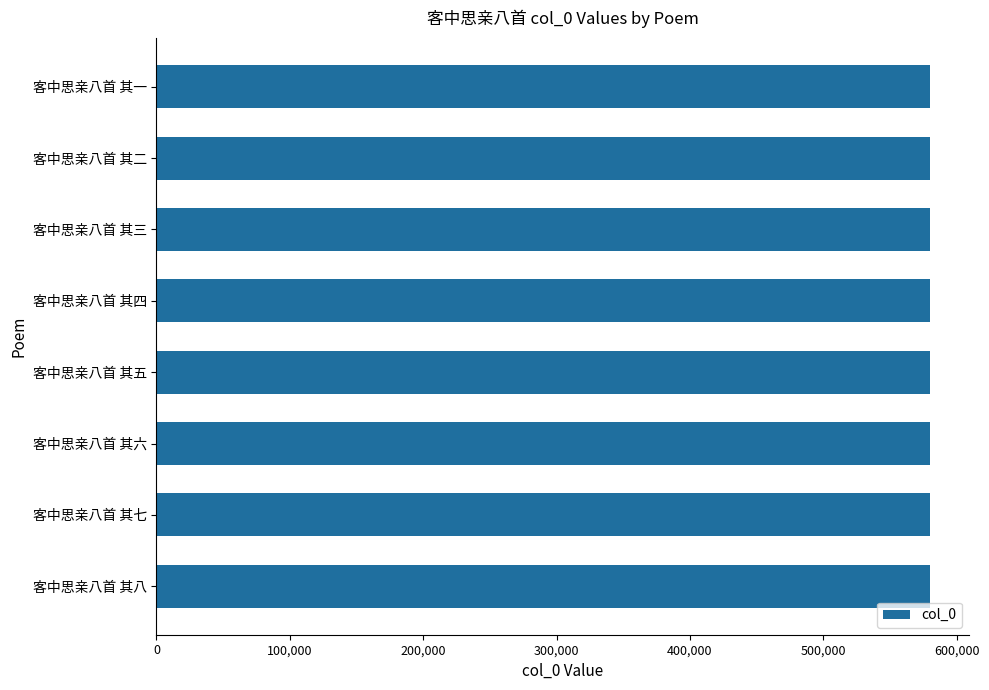

What is the smallest value displayed?

580280